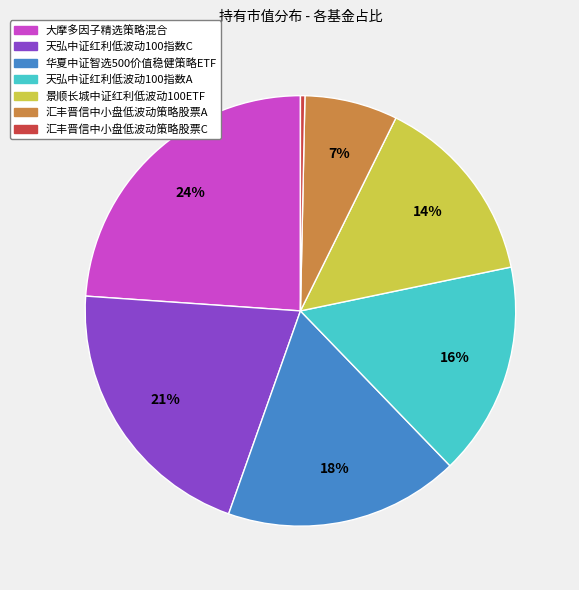

How many segments does this pie chart have?

7